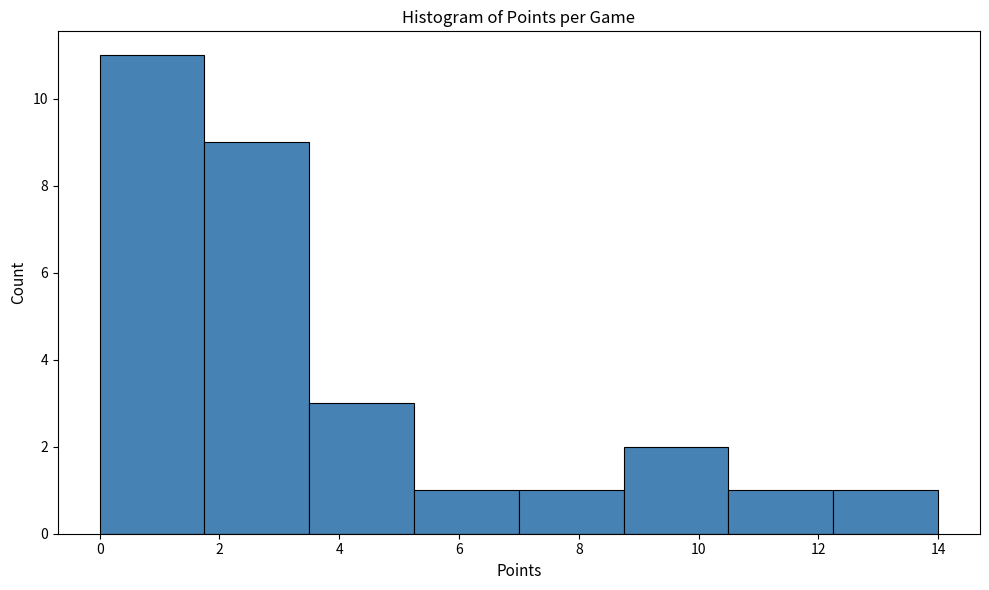

Reading left to right, transcribe this chart: for each bar, give the range it covers on the x-axis and its height. Neither the bar edges nor the heights are printed on the chart, so give them approximately, as read against the axes.

0.00 to 1.75: 11
1.75 to 3.50: 9
3.50 to 5.25: 3
5.25 to 7.00: 1
7.00 to 8.75: 1
8.75 to 10.50: 2
10.50 to 12.25: 1
12.25 to 14.00: 1